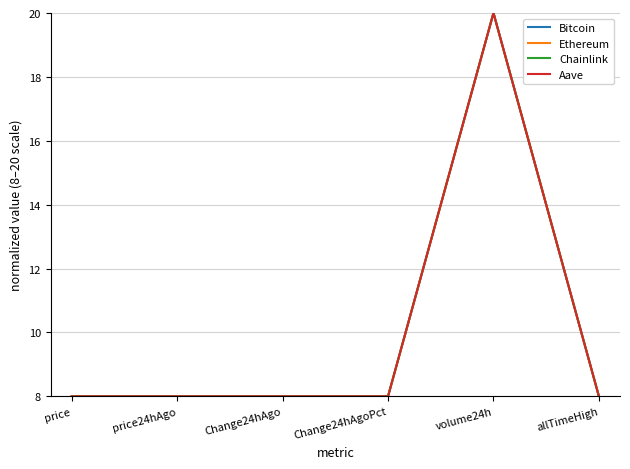

What is the sum of the Chainlink values at allTimeHigh and price24hAgo?

16.0